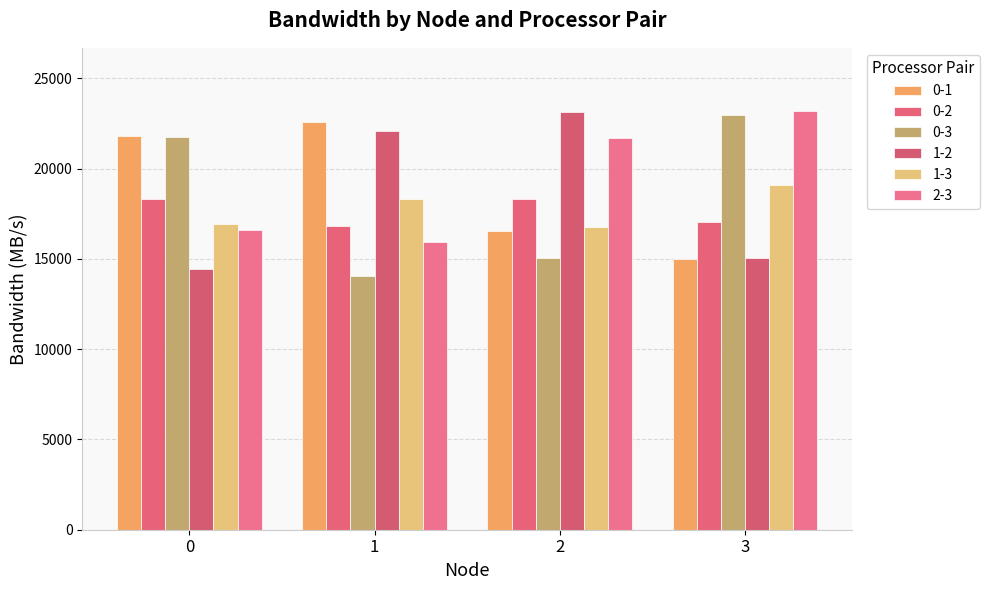

What are all the series names shown in the legend?

0-1, 0-2, 0-3, 1-2, 1-3, 2-3